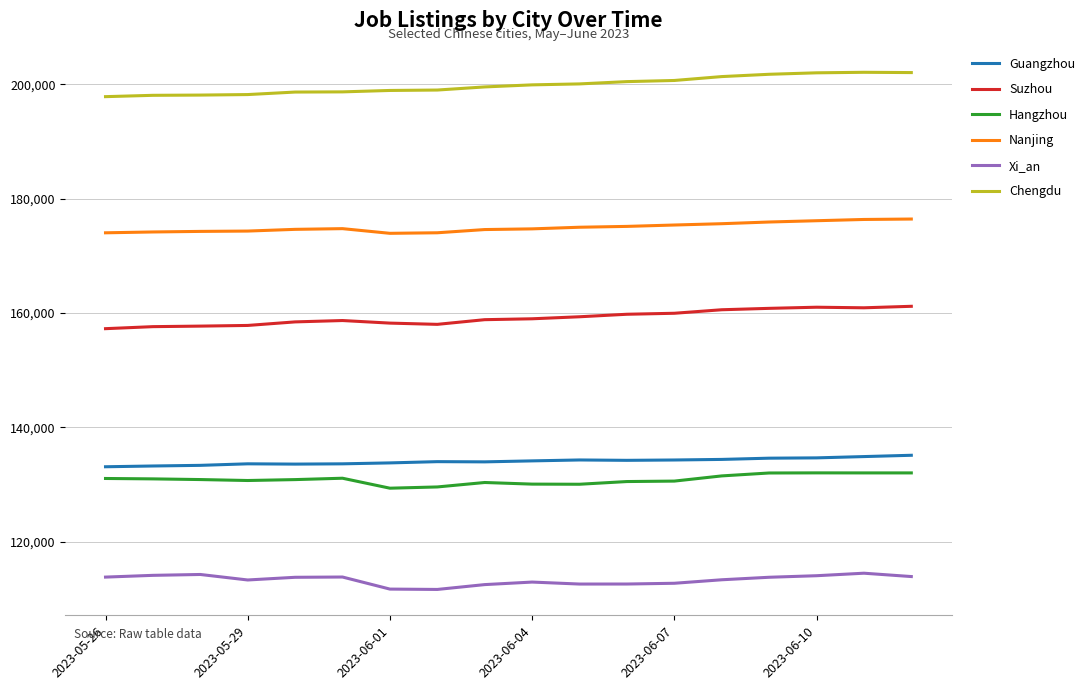

What is the maximum value shown in the chart?

202100